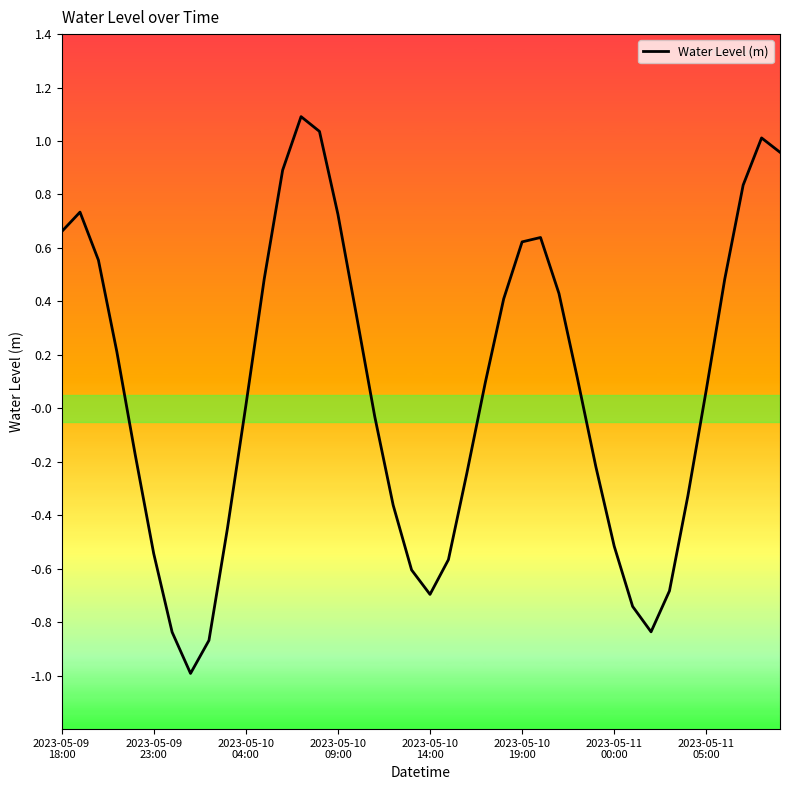

What is the smallest value displayed?

-1.0